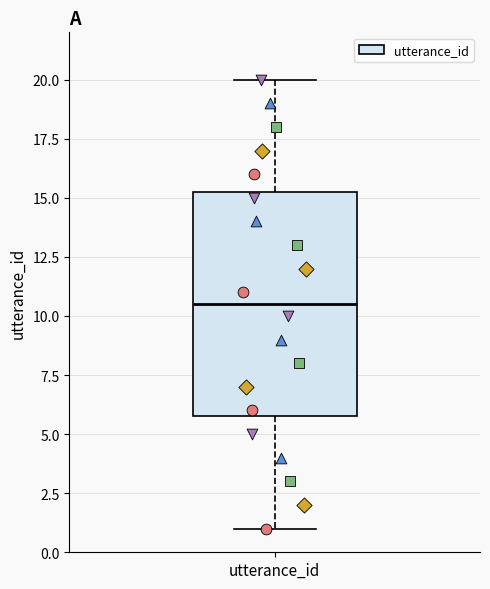

Where does the upper whisker of the box for utterance_id end on the y-axis? The values are not printed on the chart, so give them approximately, as read against the axis.

20.0